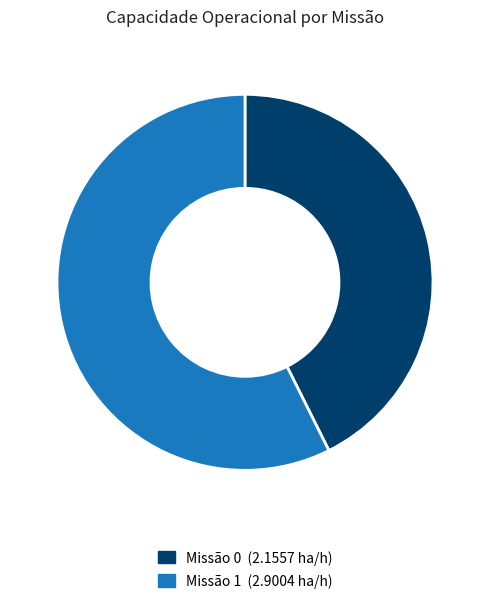

Is there any slice that represents more than half of the pie?

Yes